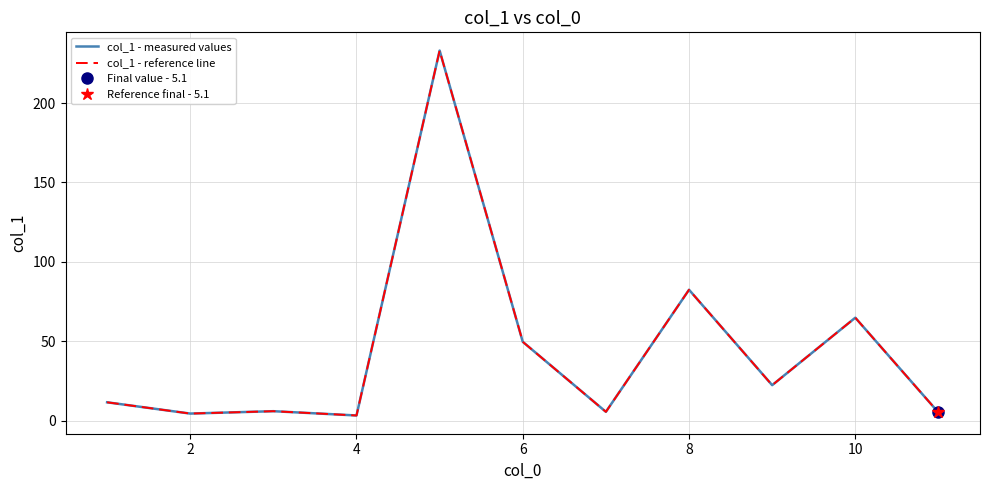

At how many categories does at least one series exceed 178?

1